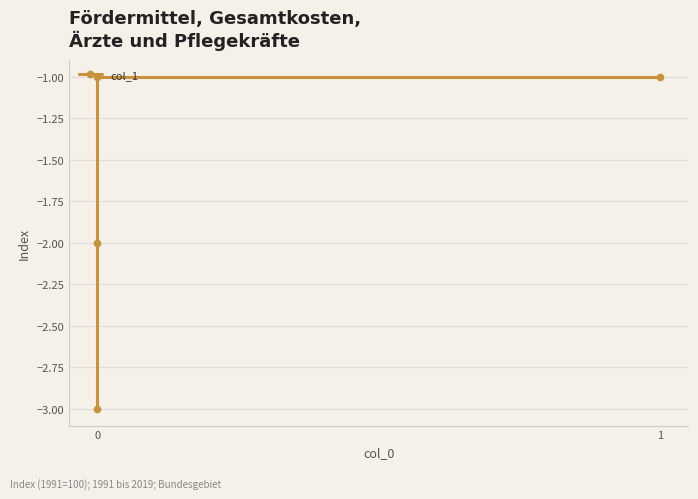

What is the sum of all values?

-7